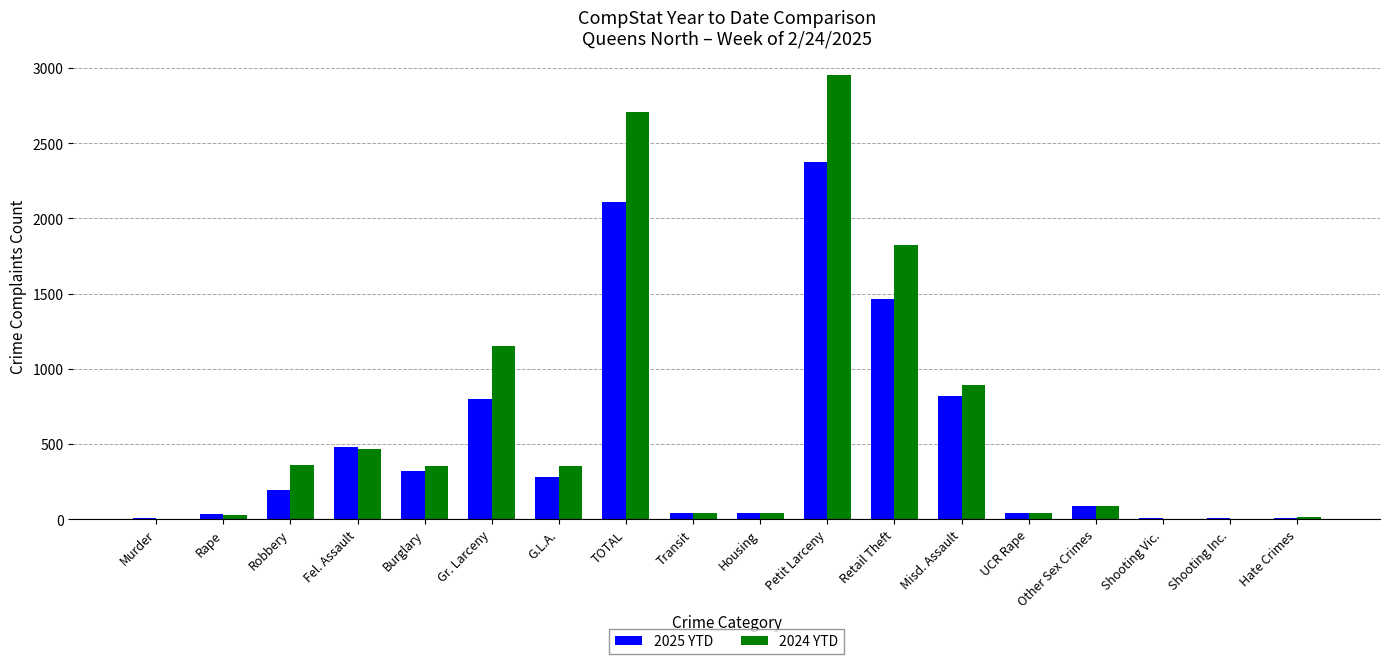

Which category has the highest value in the 2025 YTD series?

Petit Larceny